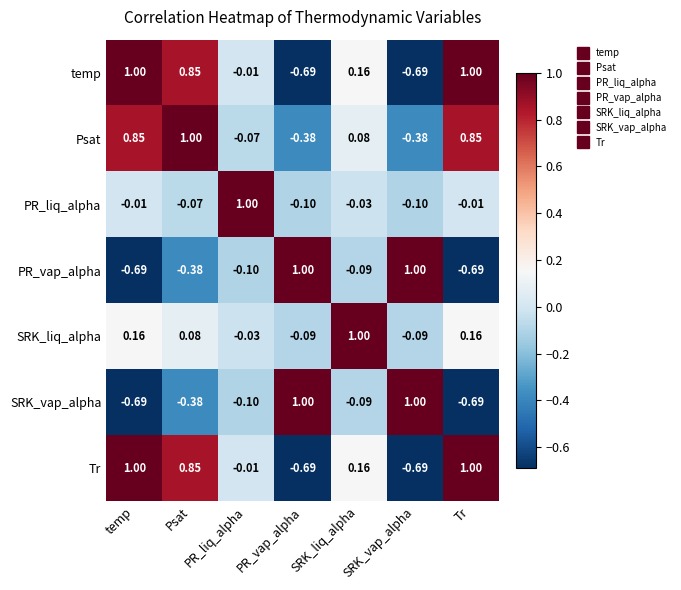

At which category is the sum across all series the highest?

Psat